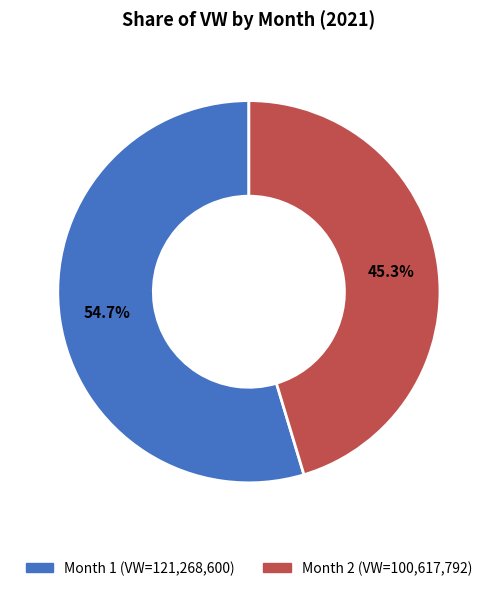

Is there a majority slice in this chart?

Yes